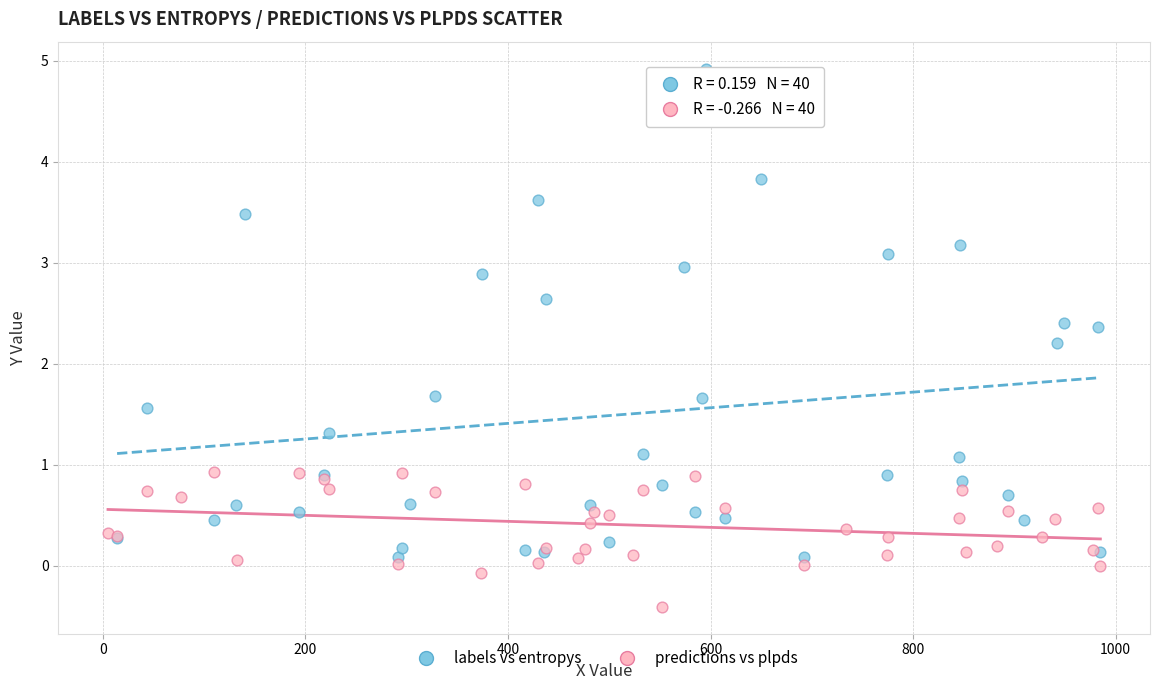

Which series reaches the minimum Y coordinate?

predictions vs plpds